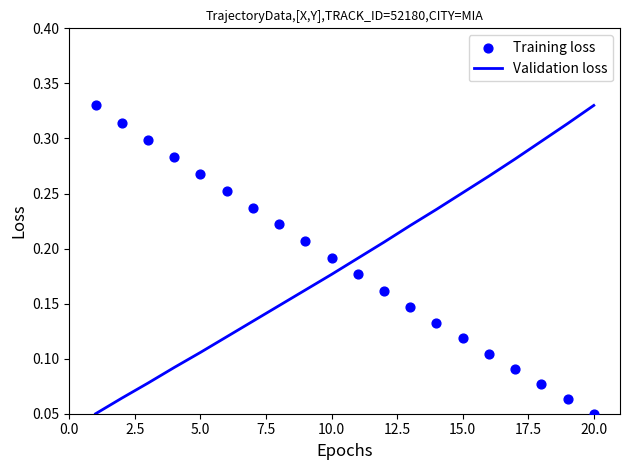

Which series reaches the minimum Y coordinate?

Validation loss